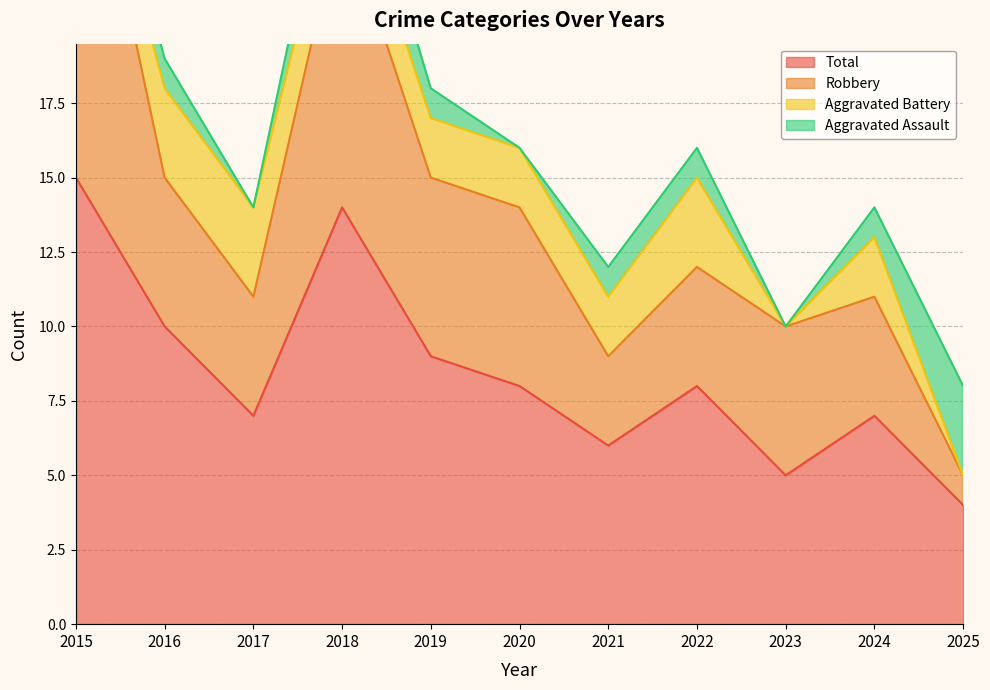

True or false: Total and Robbery cross at least once.

False